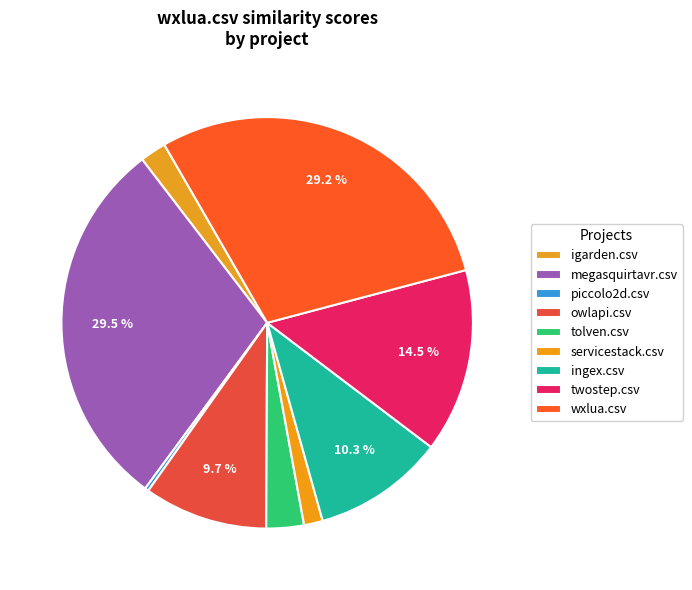

How many segments does this pie chart have?

9